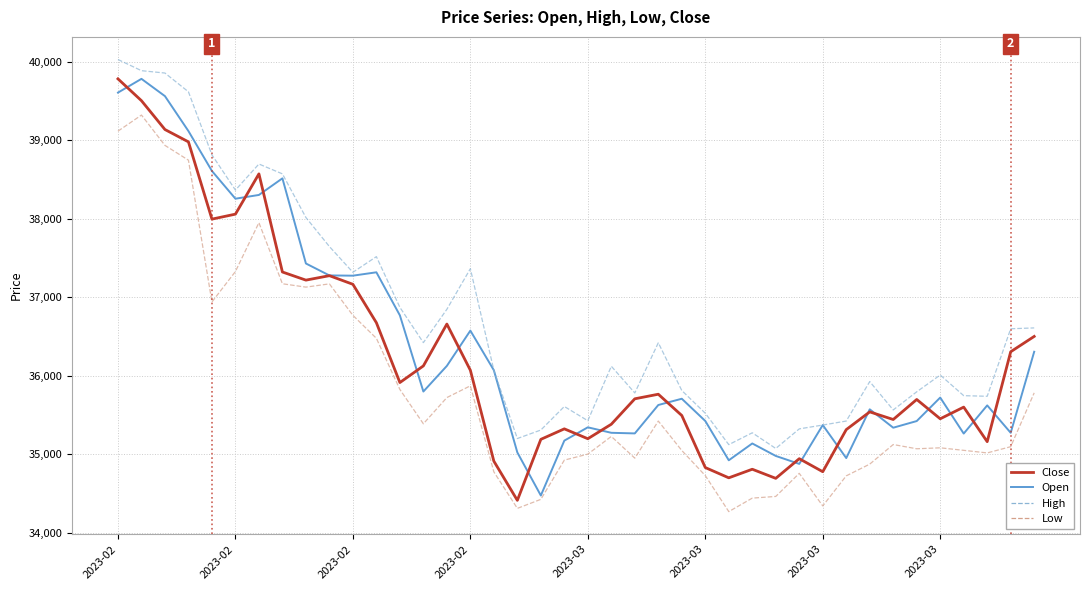

What is the highest value of the High series?

40029.2